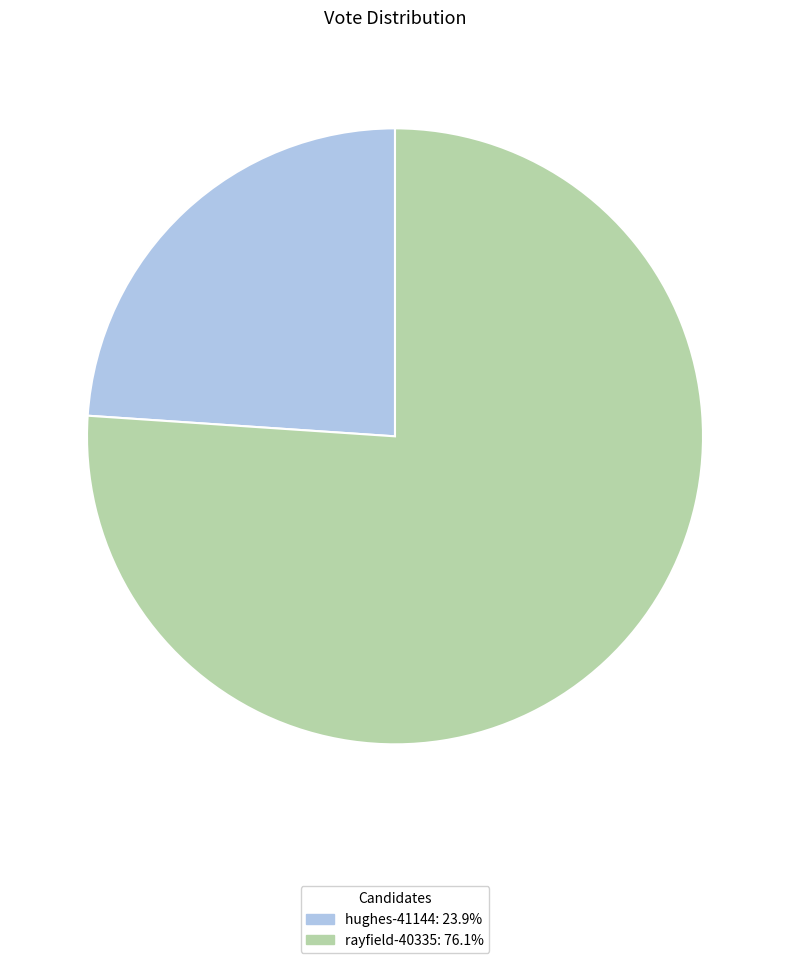

Does hughes-41144 account for over 50% of the chart?

No